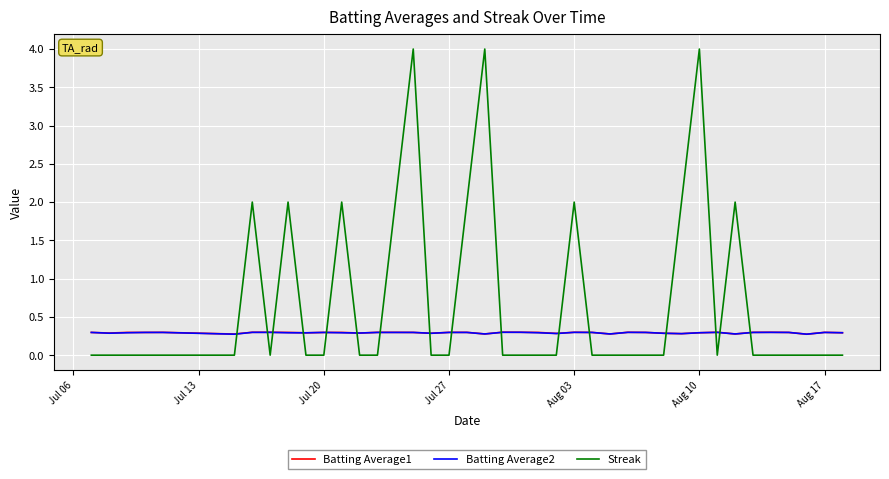

Which series has the largest range (max minus min)?

Streak